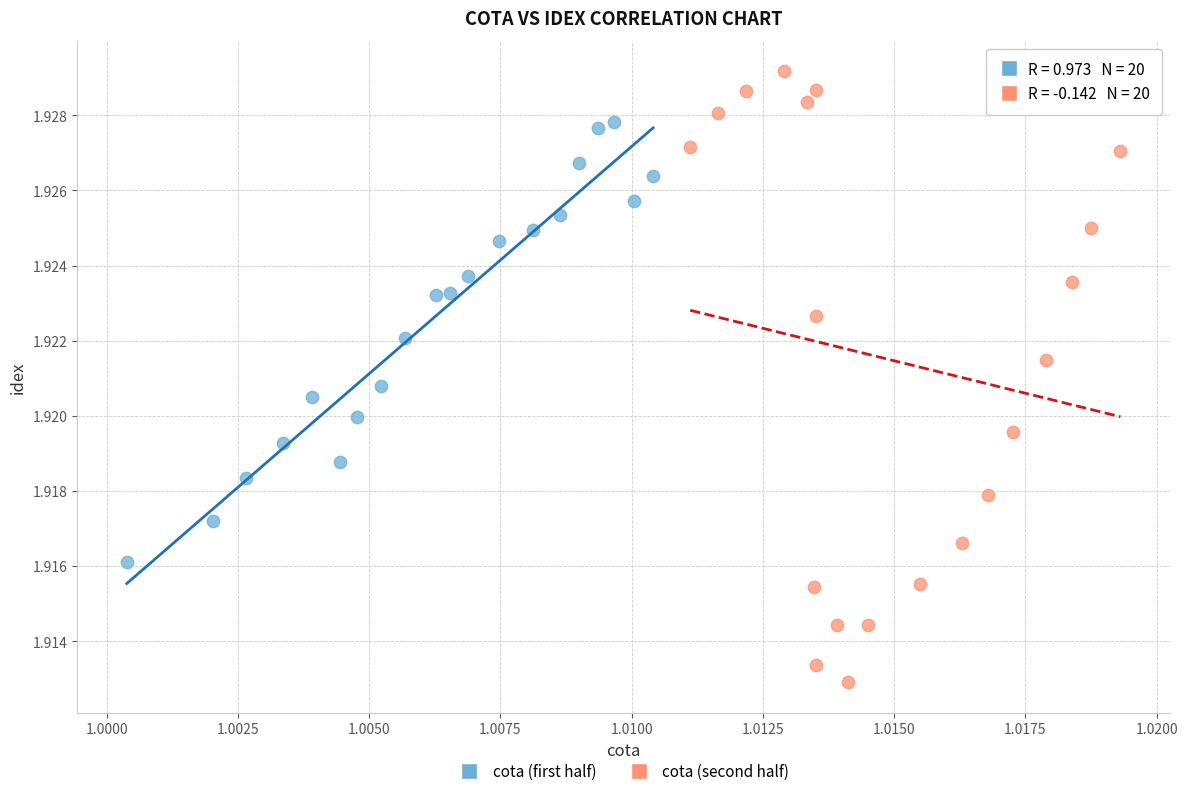

Which series contains the highest Y value?

cota (second half)